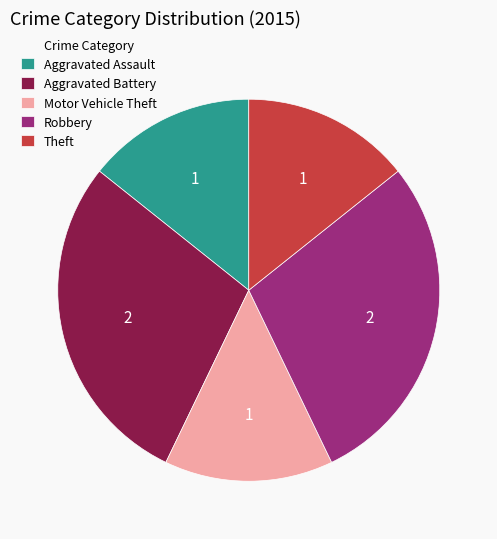

Which has a higher value, Aggravated Assault or Aggravated Battery?

Aggravated Battery